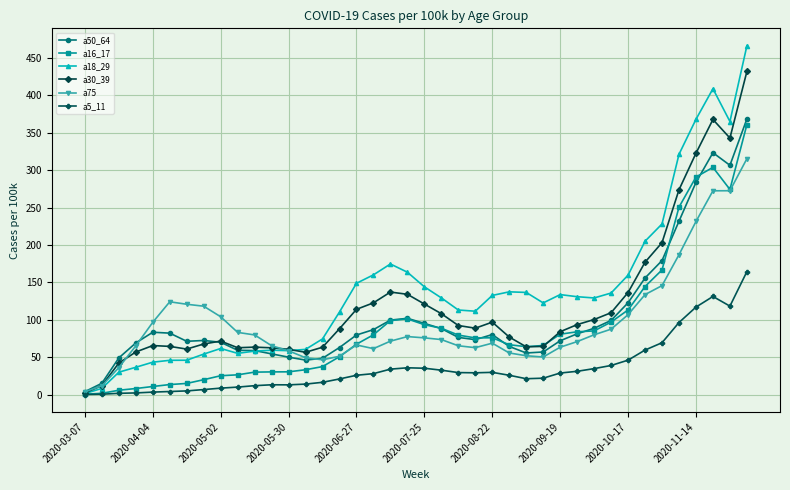

What is the value of the a50_64 point at the 11th from the left?

58.9